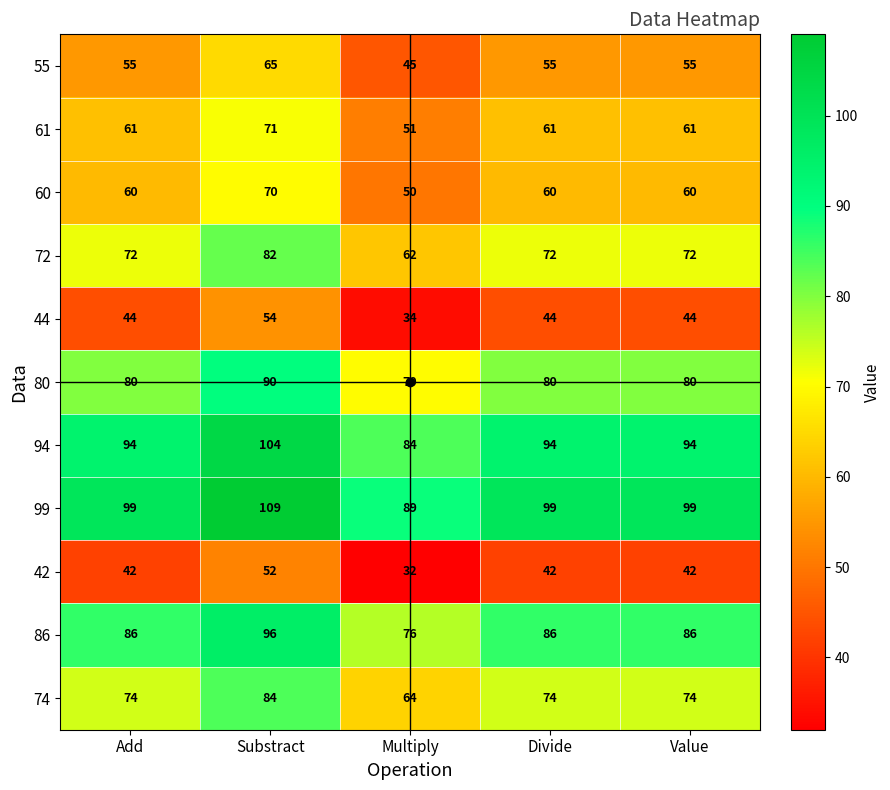

What is the difference between the 80 values at Substract and Divide?

10